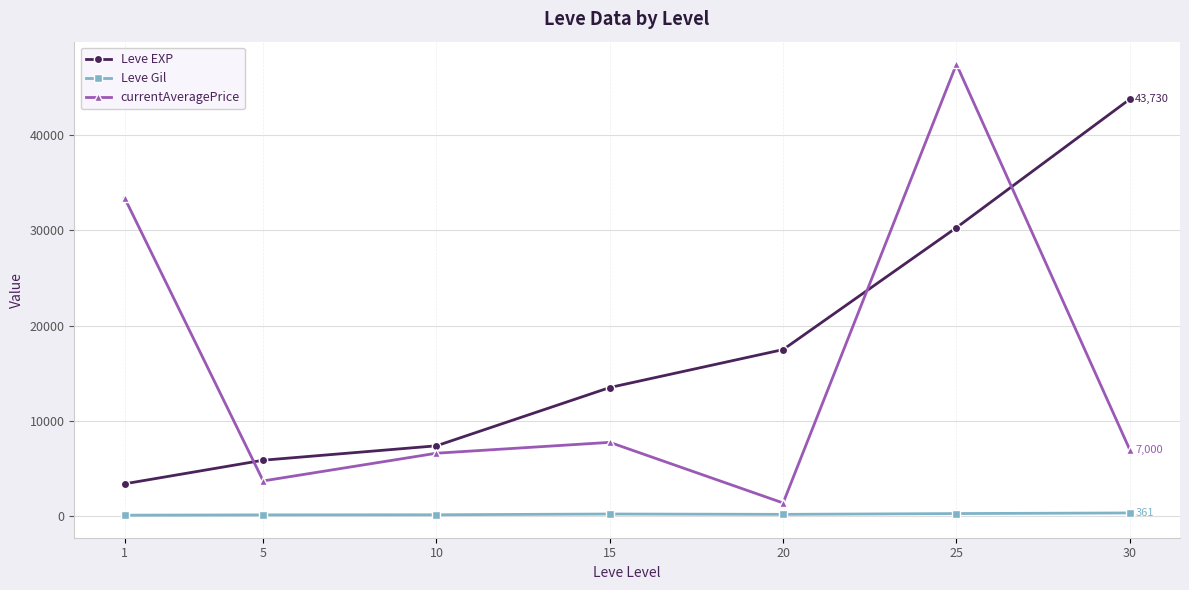

Does the chart have visible grid lines?

Yes